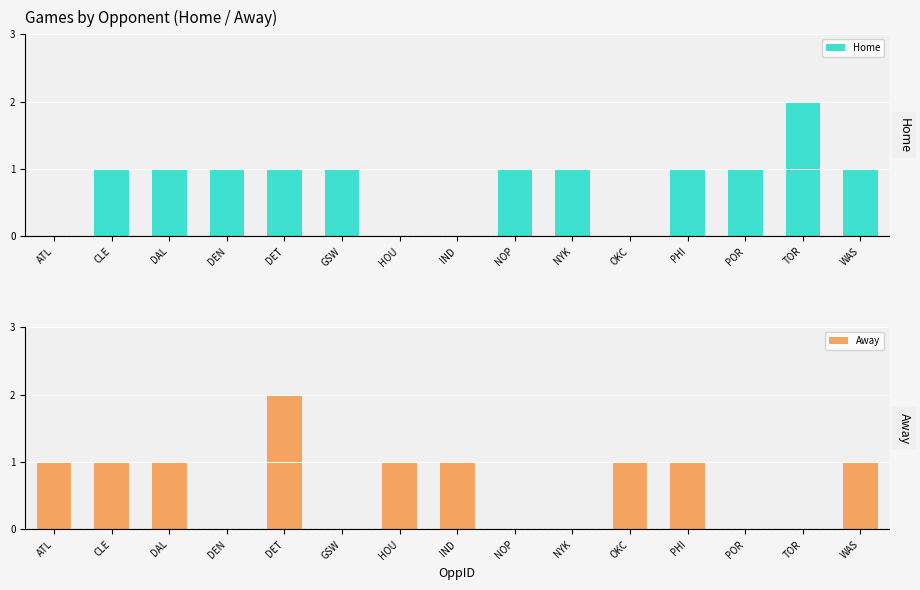

Is it true that Home equals 0 at ATL?

True